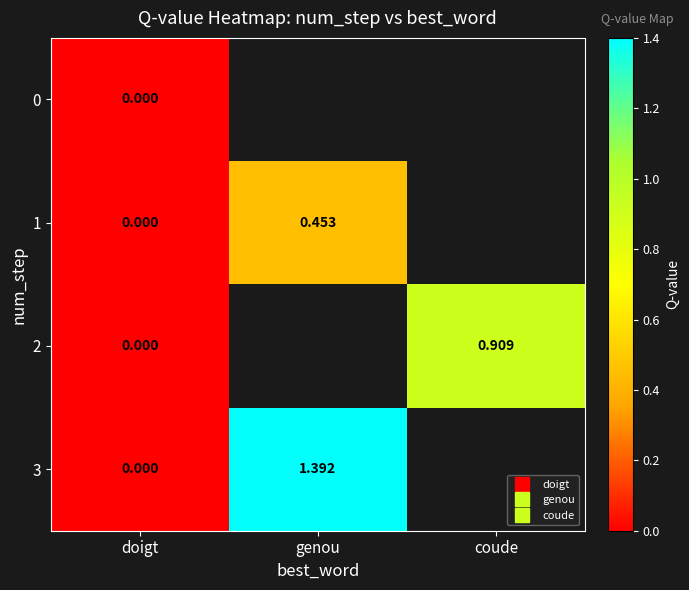

How many values in the 3 series are below 1?

1